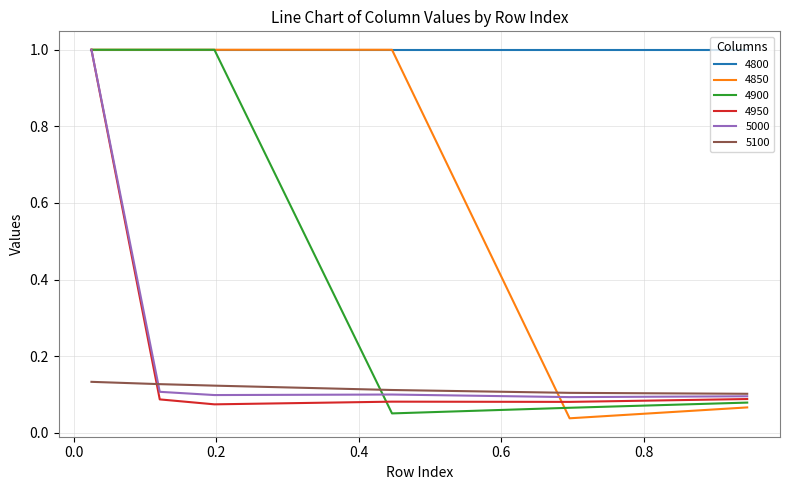

True or false: 5100 and 4800 intersect in this chart.

False